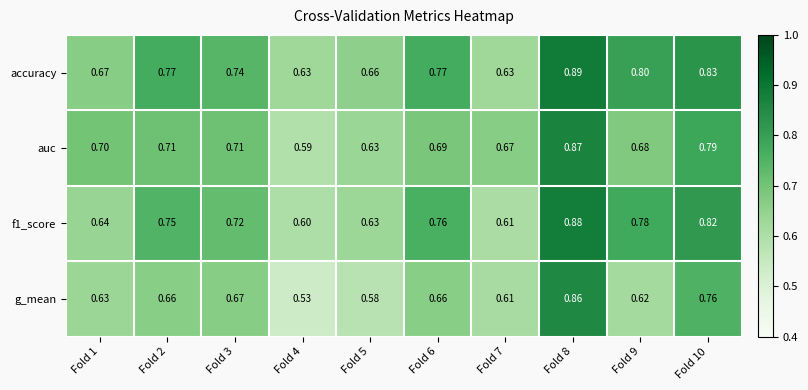

Is the value of g_mean at Fold 9 greater than the value of f1_score at Fold 9?

No